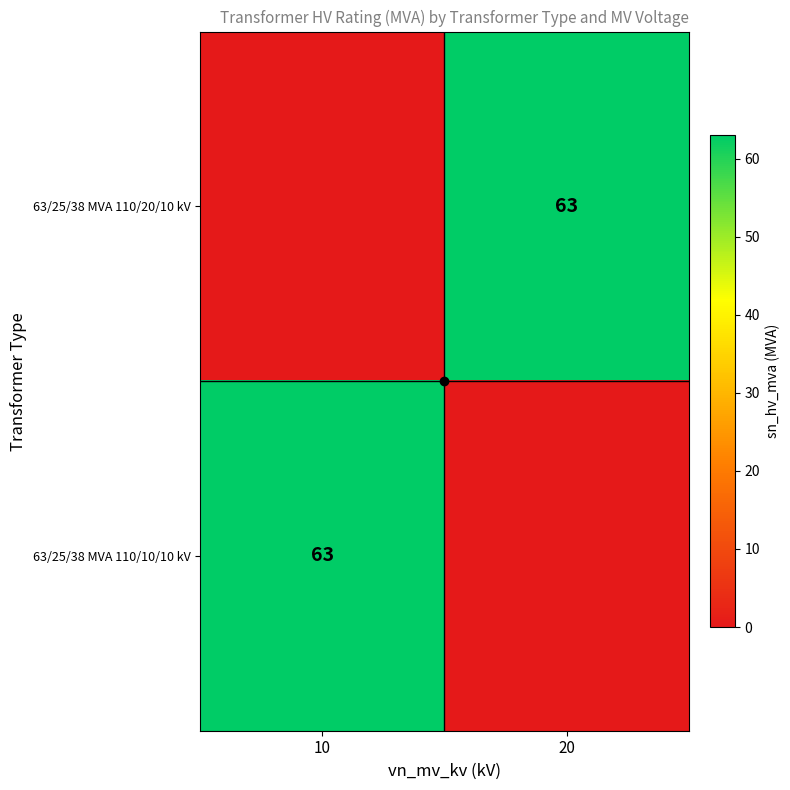

The 63/25/38 MVA 110/10/10 kV series shows 101 at 10. True or false?

False